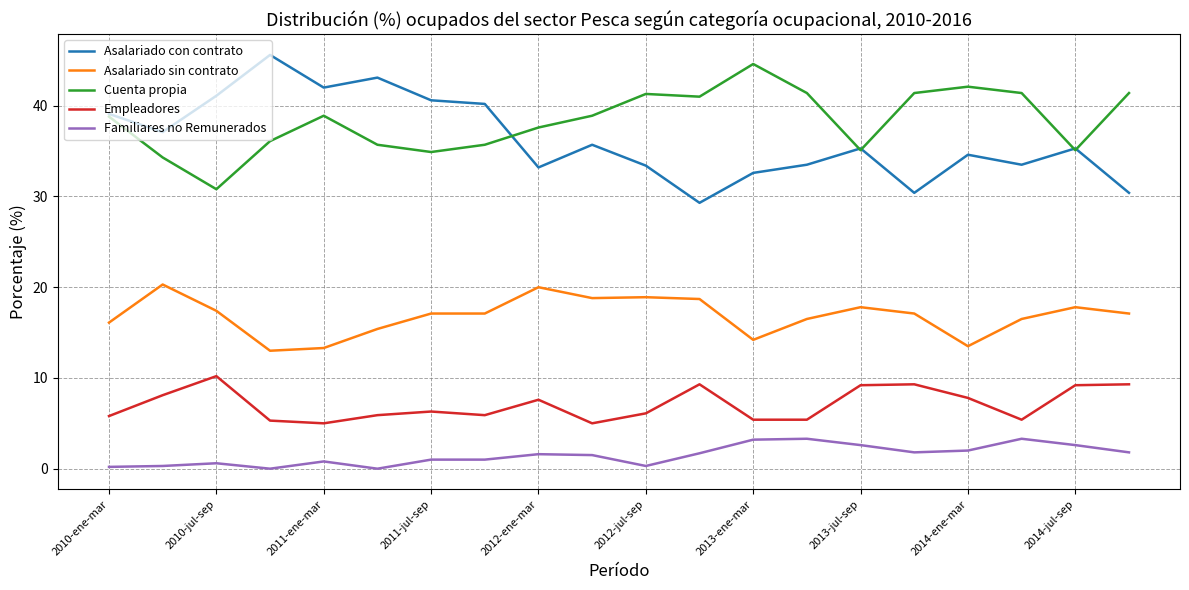

True or false: Empleadores and Familiares no Remunerados cross at least once.

False